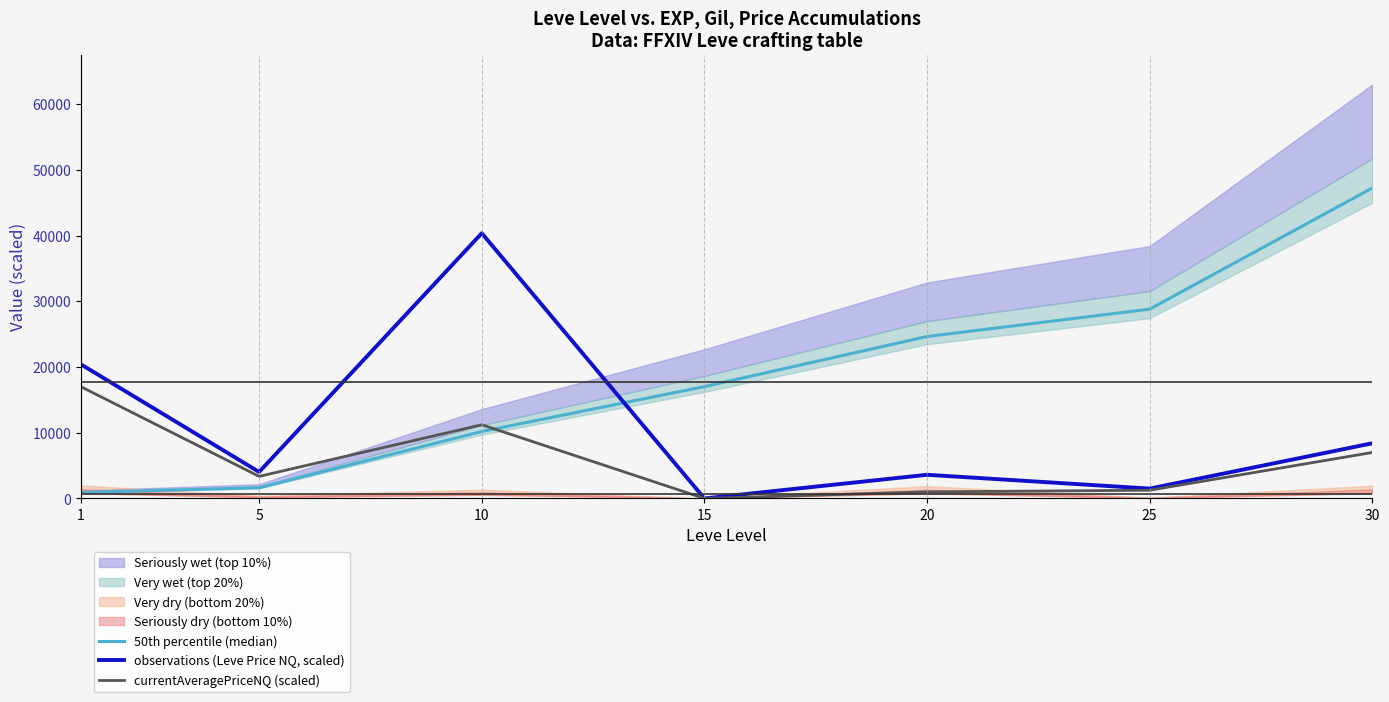

What is the difference between the highest and lowest values at 5?

2407.7